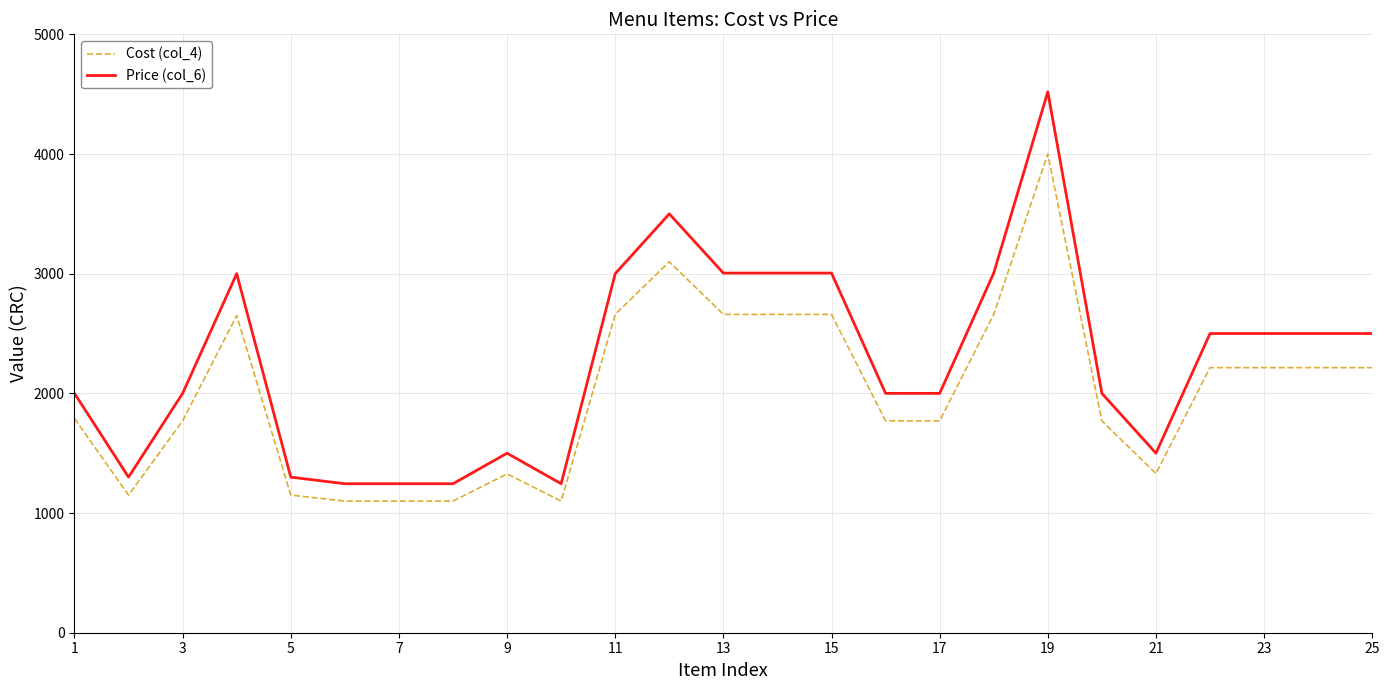

Count the number of categories in the chart.

25